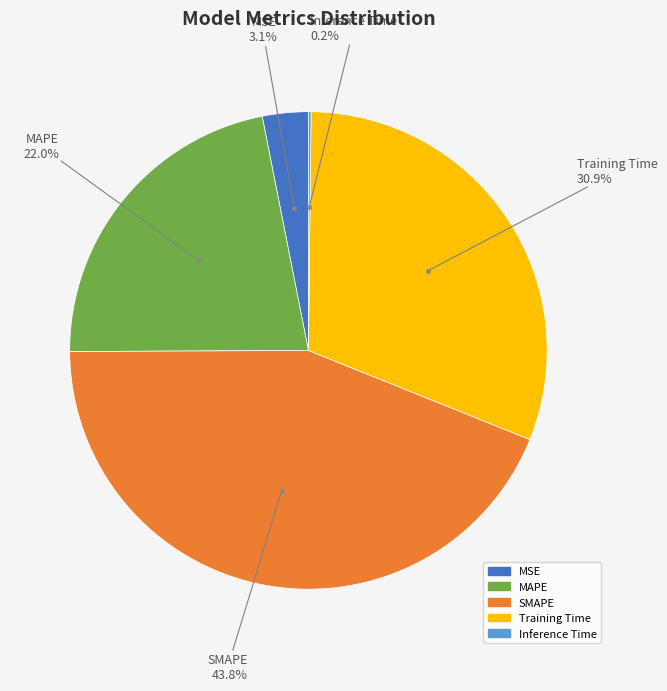

Does Training Time represent more than half of the total?

No